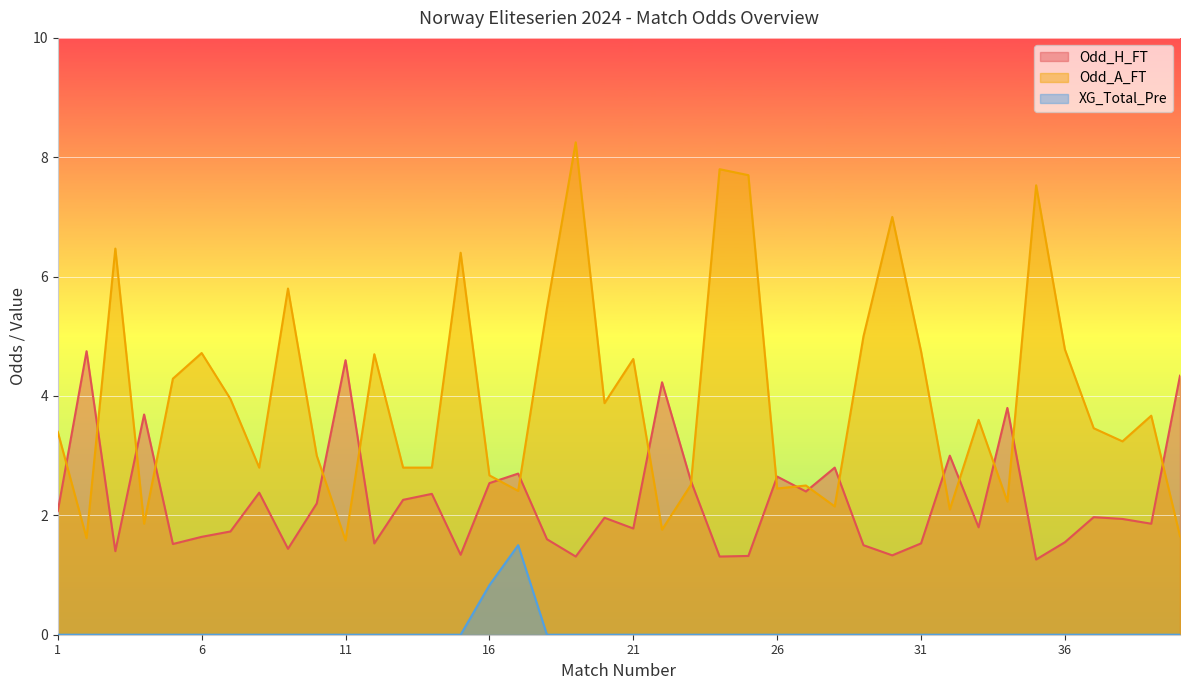

Does the chart display data point markers on the line(s)?

No